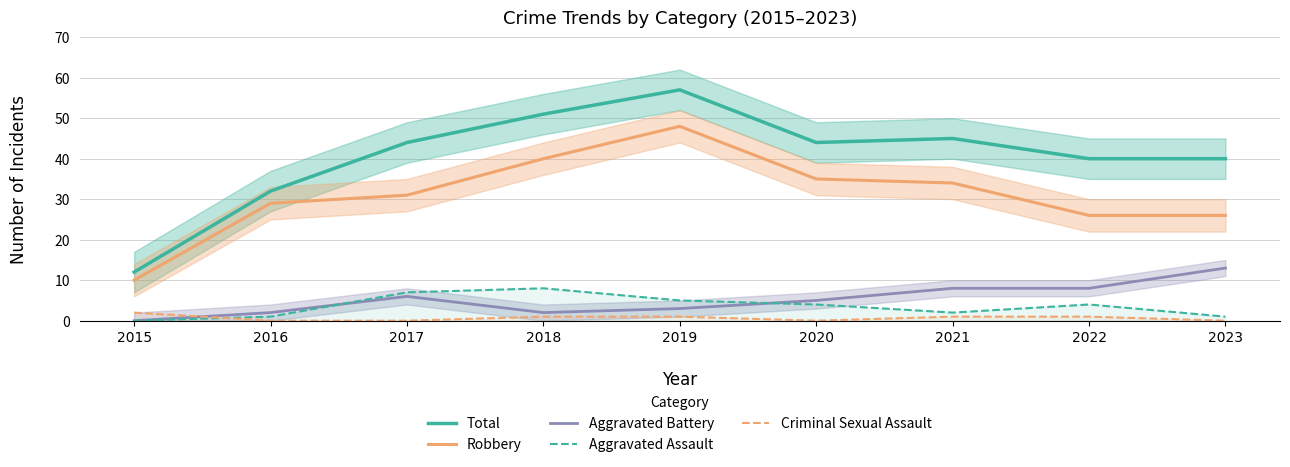

What is the maximum value for Criminal Sexual Assault?

2